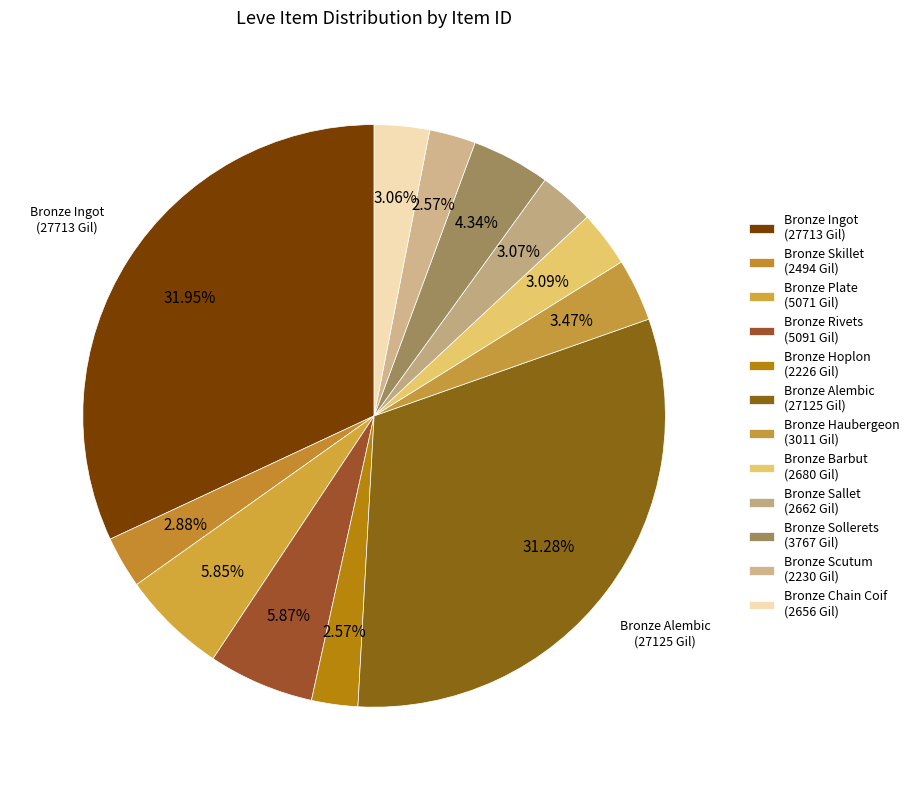

How many segments does this pie chart have?

12